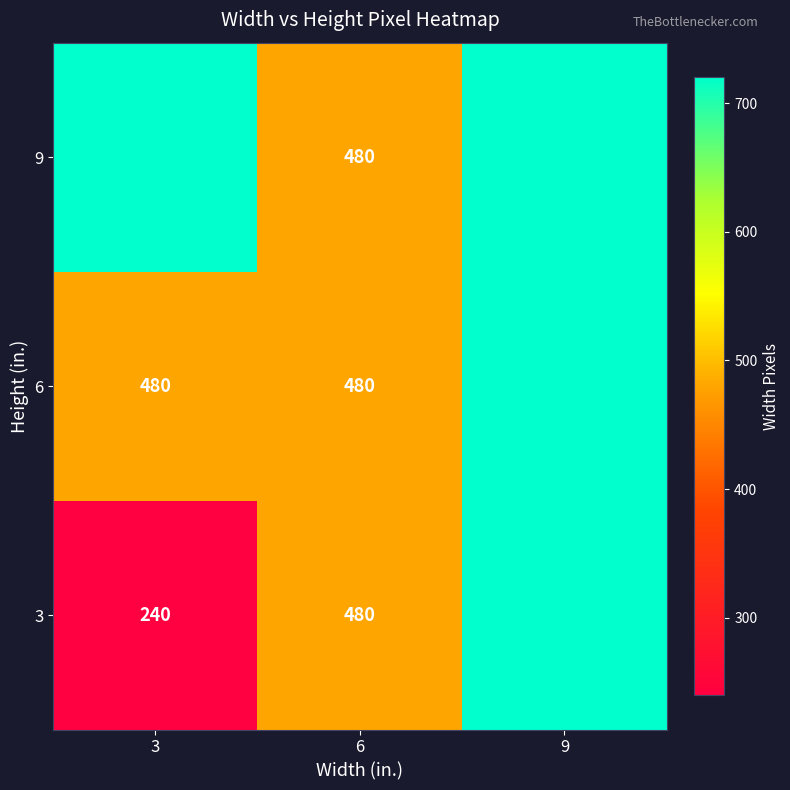

Is it true that 3 equals 715 at 6?

False